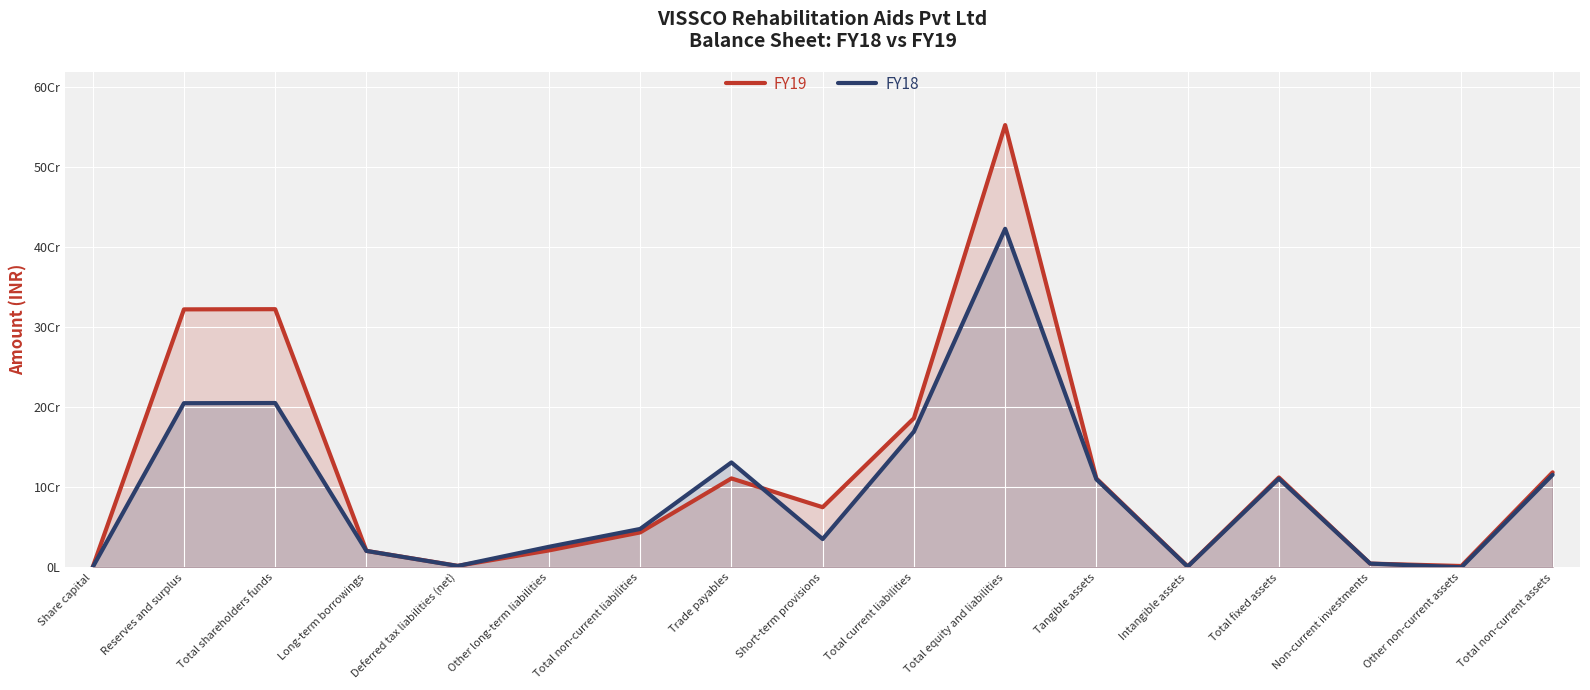

How many times do FY19 and FY18 cross each other?

2